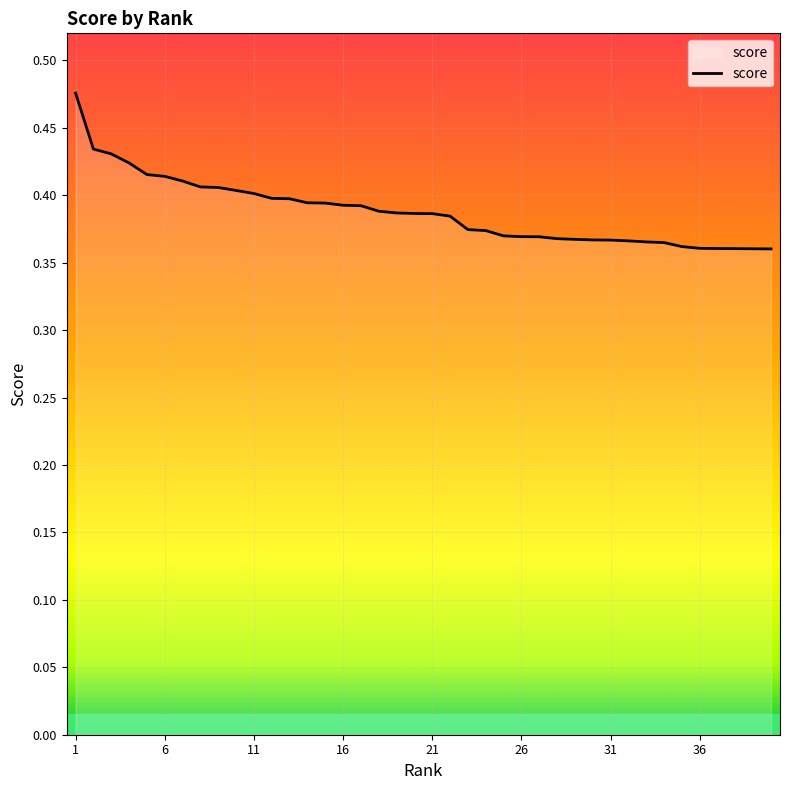

What is the difference between the maximum and minimum values?

0.1